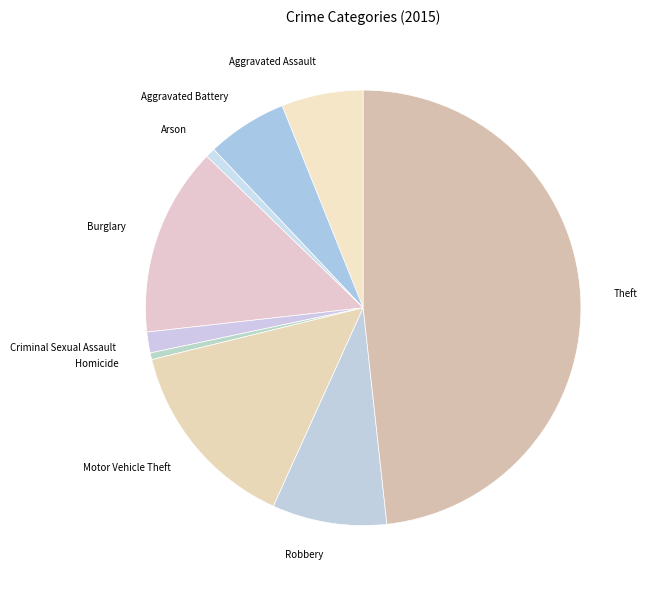

True or false: Motor Vehicle Theft accounts for 2% of the total.

False